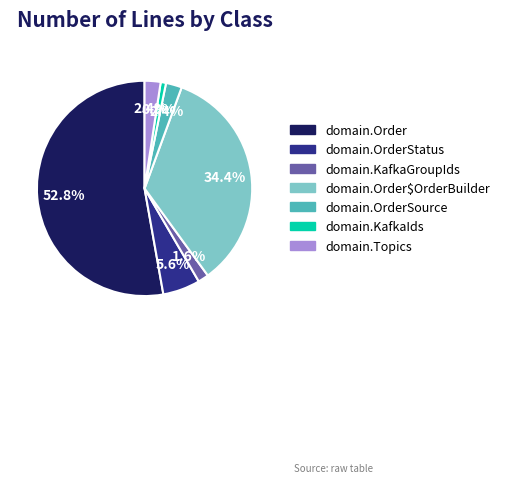

Do domain.OrderSource and domain.KafkaIds together represent more than half of the pie?

No